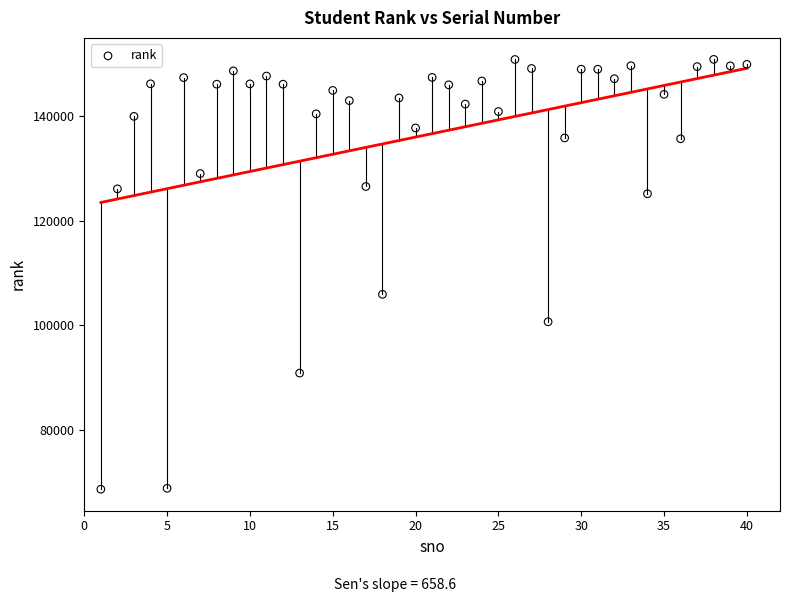

What Y value in the scatter plot is closest to 109784?

105950